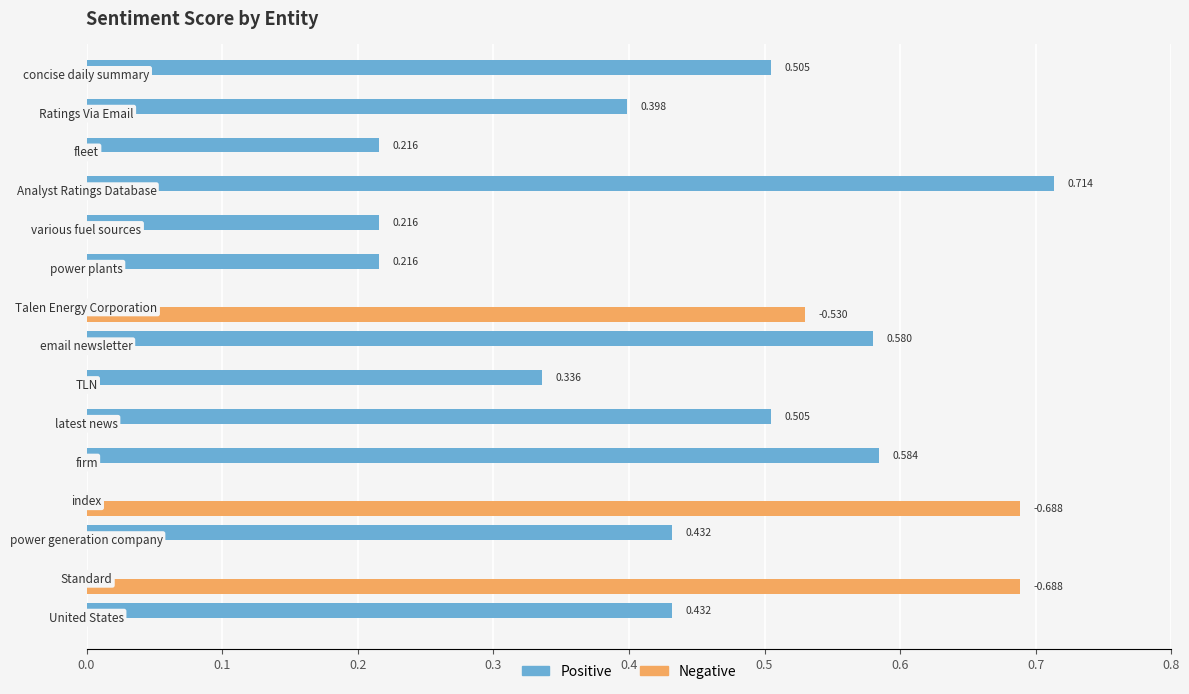

Which series has the largest total across all categories?

Positive